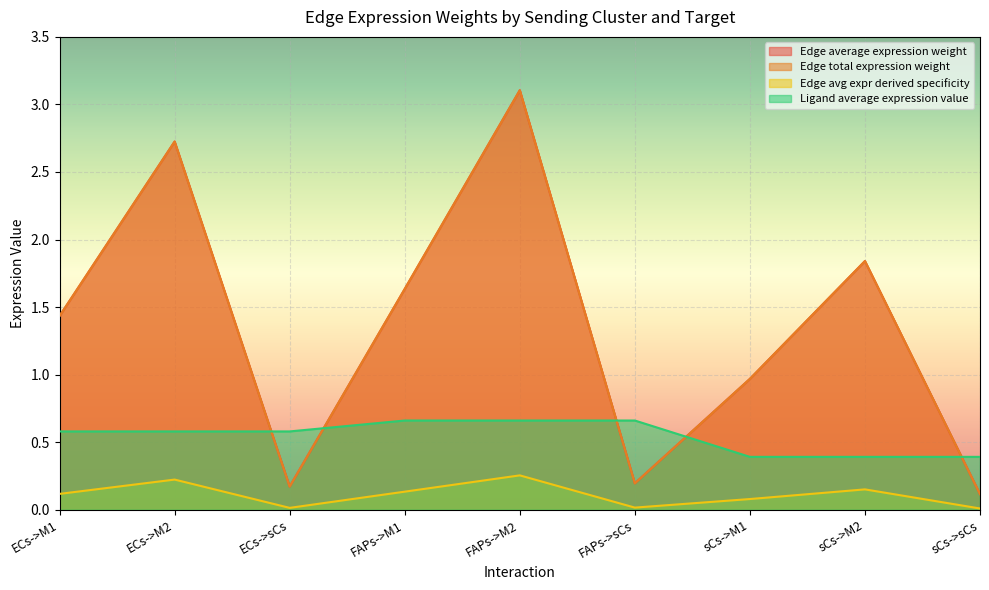

Reading left to right, list all the values displayed in this chart.

Edge average expression weight: 1.4	2.7	0.2	1.6	3.1	0.2	1.0	1.8	0.1
Edge total expression weight: 1.4	2.7	0.2	1.6	3.1	0.2	1.0	1.8	0.1
Edge avg expr derived specificity: 0.1	0.2	0.0	0.1	0.3	0.0	0.1	0.2	0.0
Ligand average expression value: 0.6	0.6	0.6	0.7	0.7	0.7	0.4	0.4	0.4